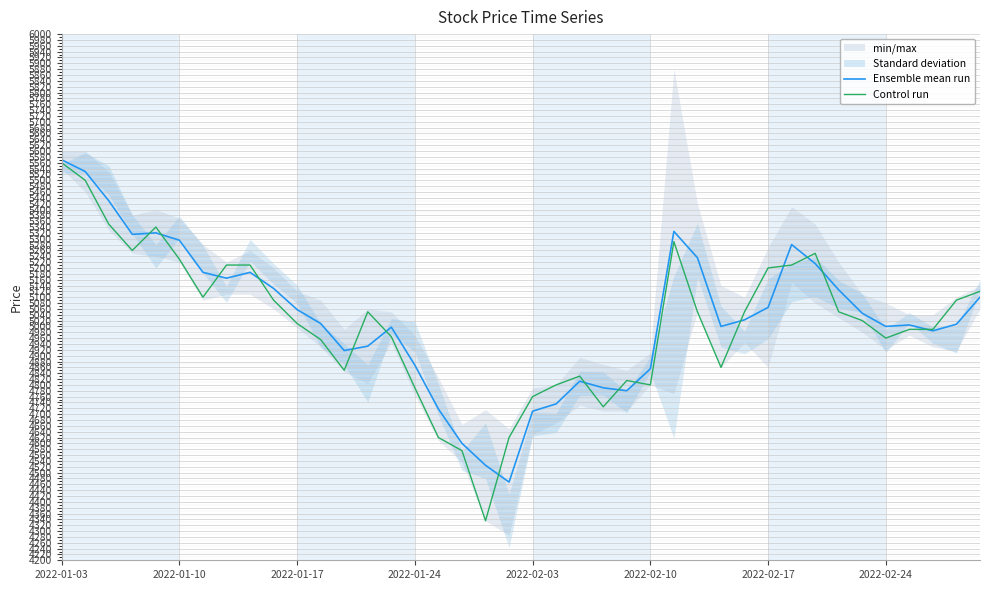

At 2022-02-03, list the series in order from smallest to largest.

Ensemble mean run, Control run